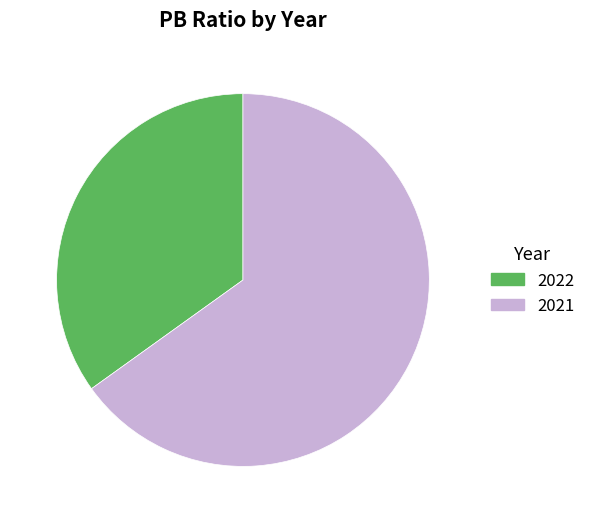

What is the ratio of the value at 2021 to the value at 2022?

1.9